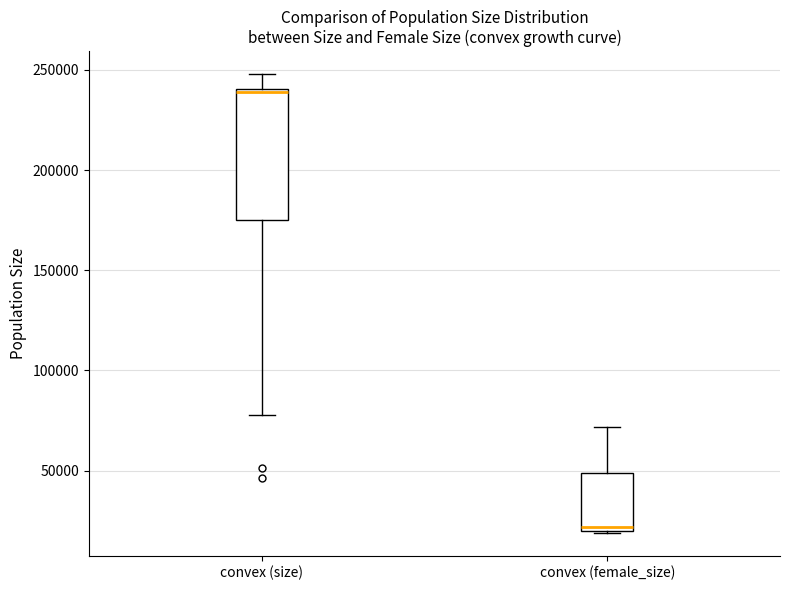

Reading left to right, transcribe this box plot: for each box, give where its median line is, the range the box spans, and where its two whiskers end, as read against the y-axis. The values are not printed on the chart, so give them approximately, as read against the axis.

convex (size): median 240000 (just below the box's upper edge), box 175000 to 240000, whiskers 80000 to 250000
convex (female_size): median 20000 (just above the box's lower edge), box 20000 to 50000, whiskers 20000 to 70000